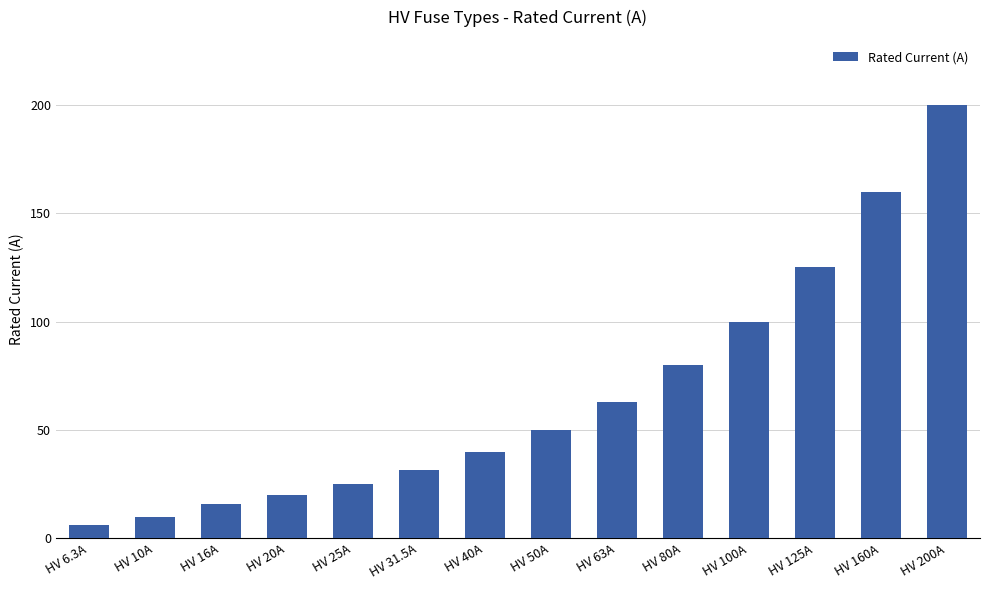

Reading left to right, what are all the values shown in this chart?

HV 6.3A=6.3	HV 10A=10.0	HV 16A=16.0	HV 20A=20.0	HV 25A=25.0	HV 31.5A=31.5	HV 40A=40.0	HV 50A=50.0	HV 63A=63.0	HV 80A=80.0	HV 100A=100.0	HV 125A=125.0	HV 160A=160.0	HV 200A=200.0